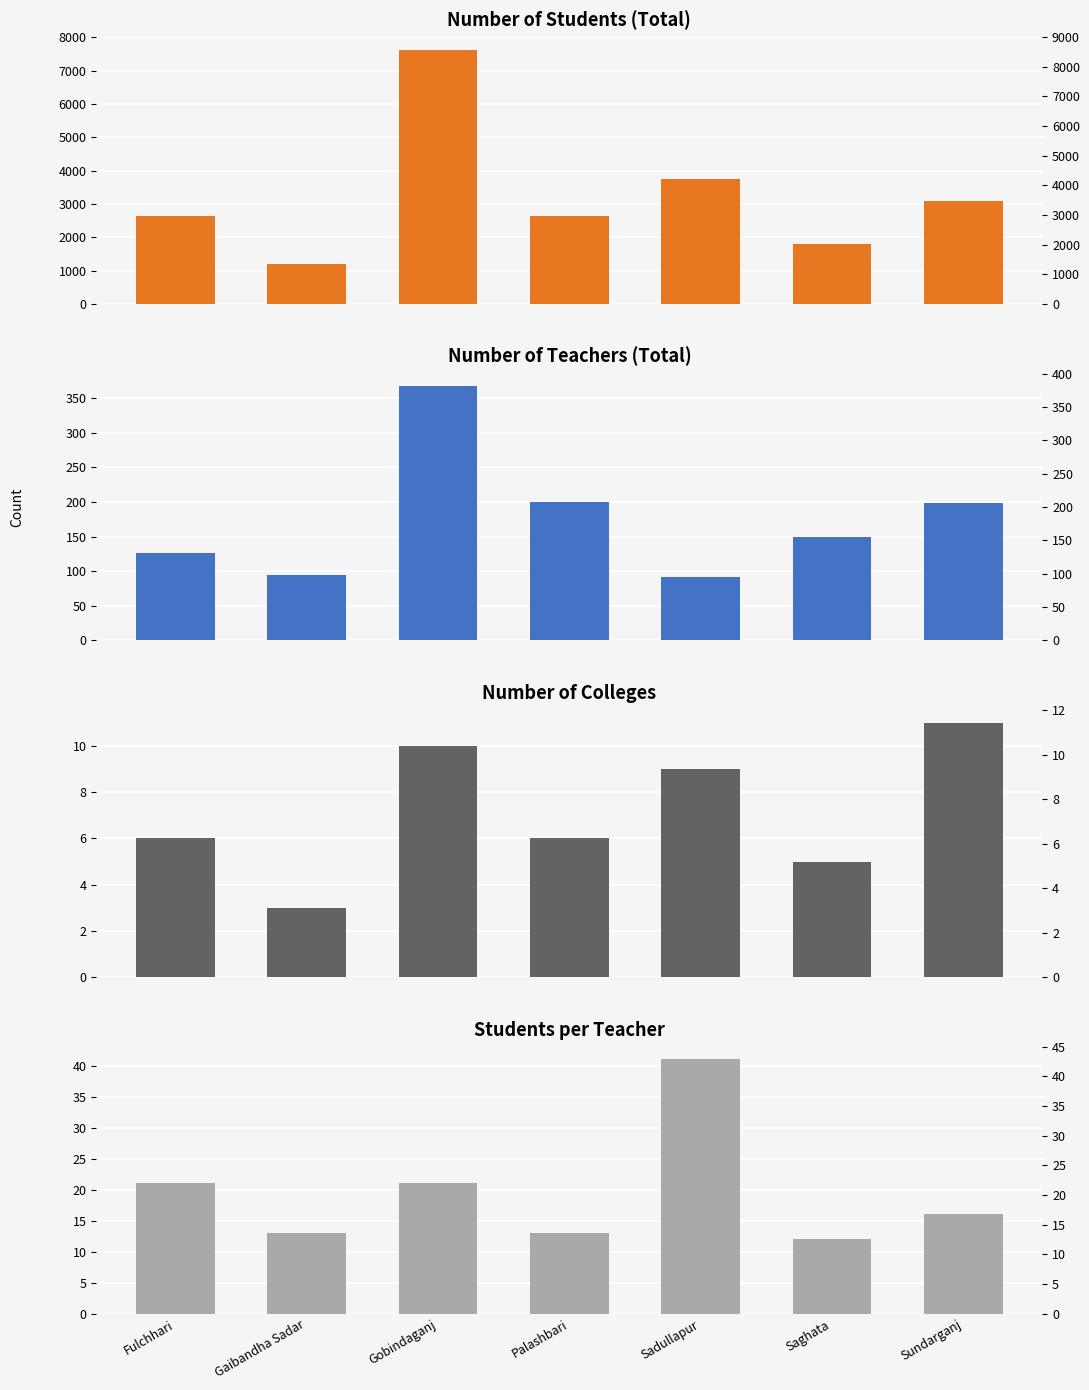

What is the sum of the Students per teacher values at Fulchhari and Gobindaganj?

42